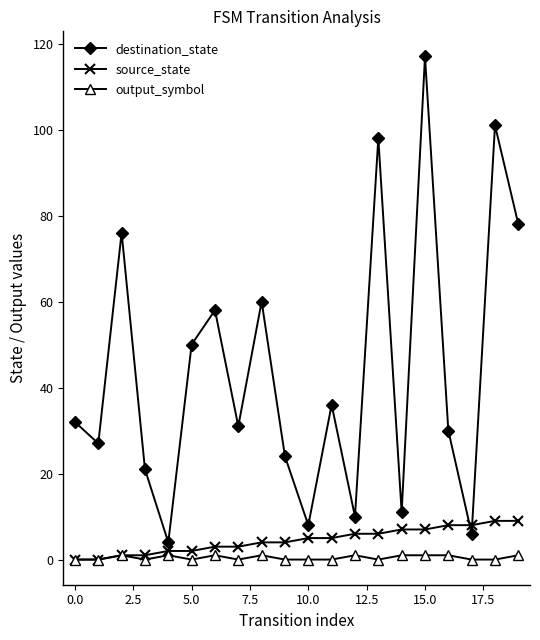

Which series has the widest spread of values?

destination_state